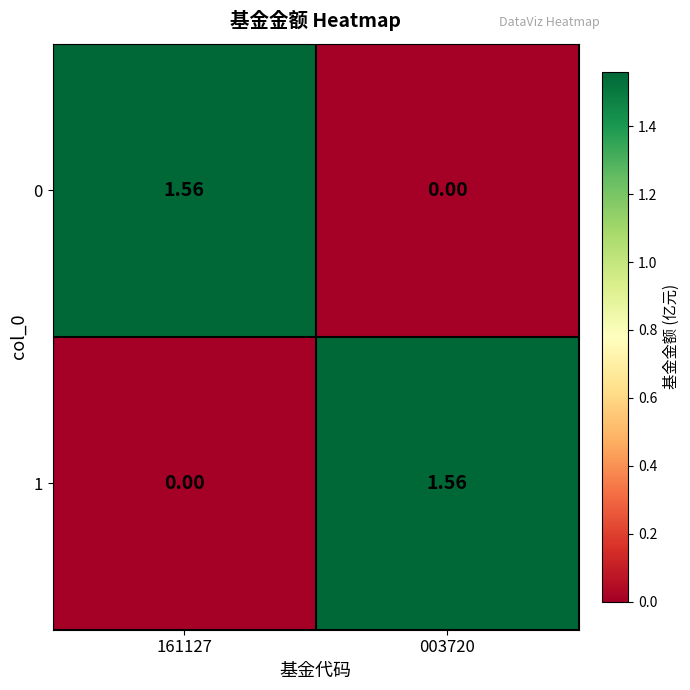

Is the value of 0 at 161127 greater than the value of 1 at 161127?

Yes